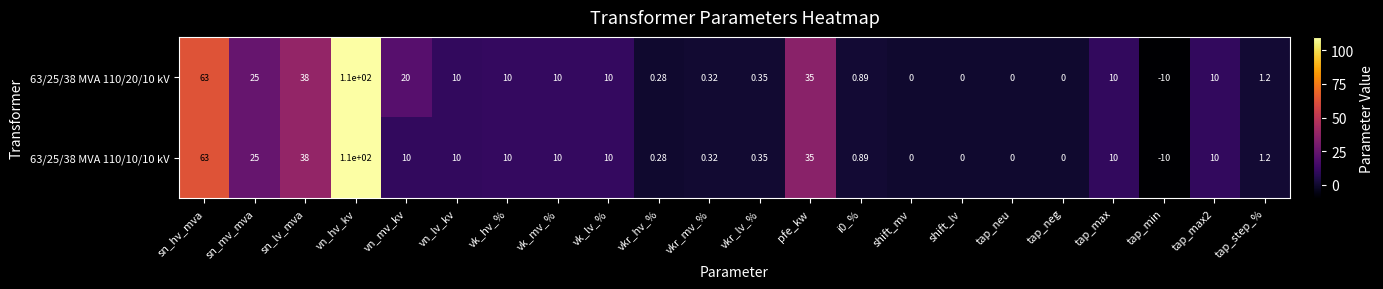

Is the value of 63/25/38 MVA 110/10/10 kV at tap_step_% greater than the value of 63/25/38 MVA 110/20/10 kV at vk_lv_%?

No